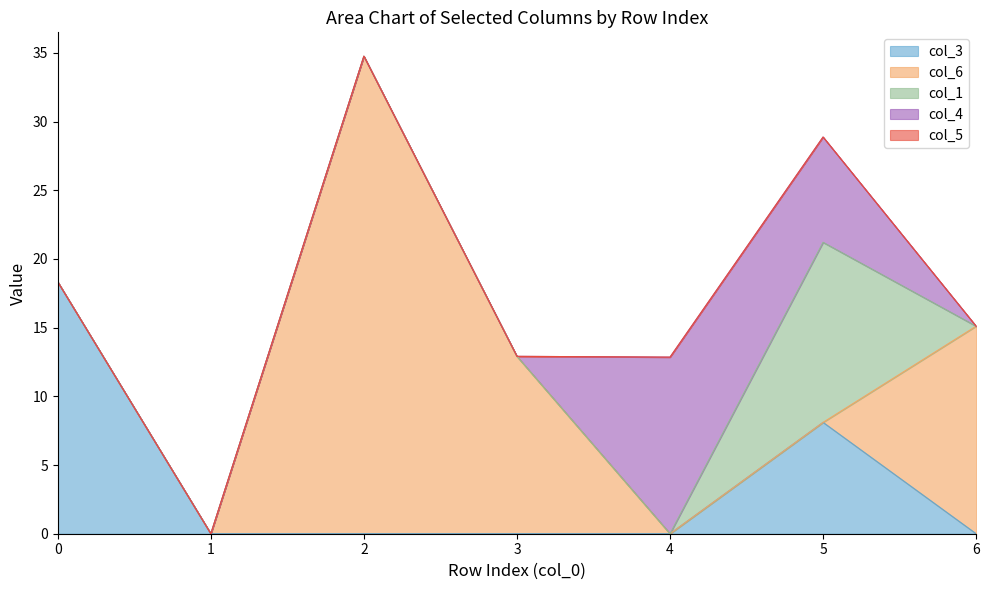

What is the value of the col_6 point at the 4th from the left?

12.9